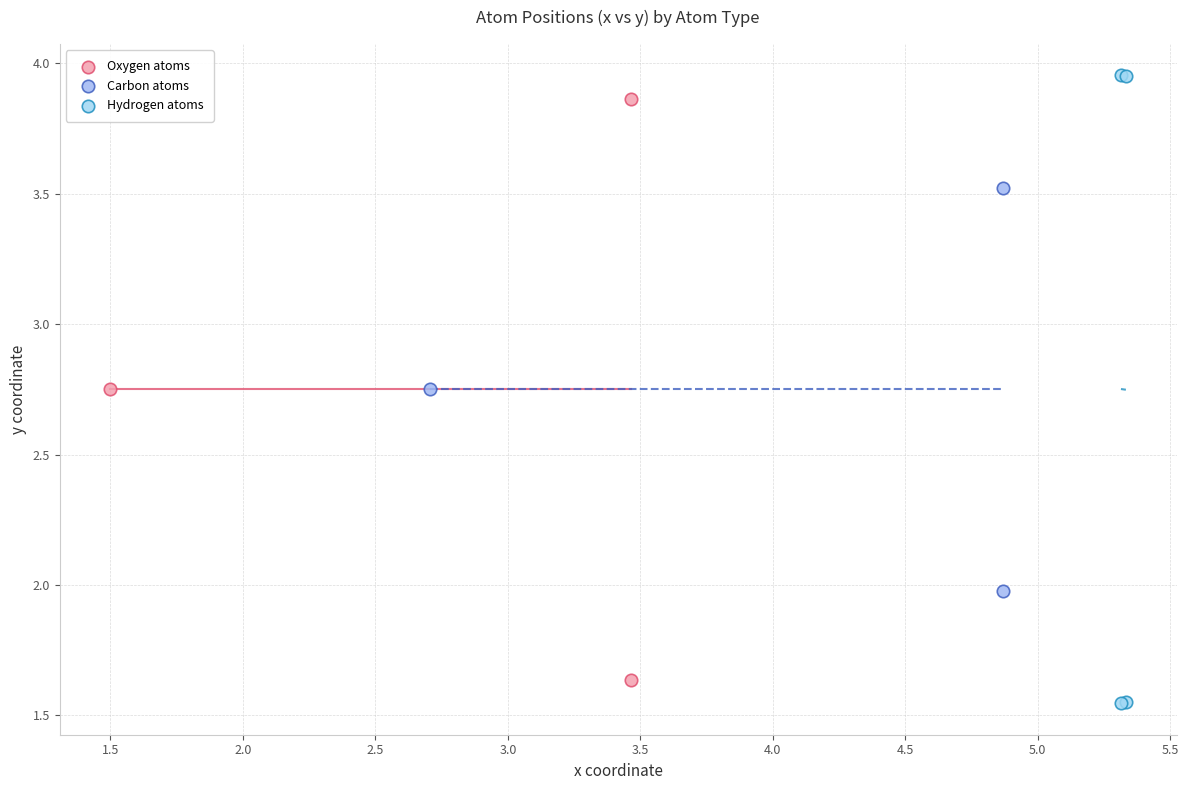

Which series has the widest spread of Y values?

Hydrogen atoms